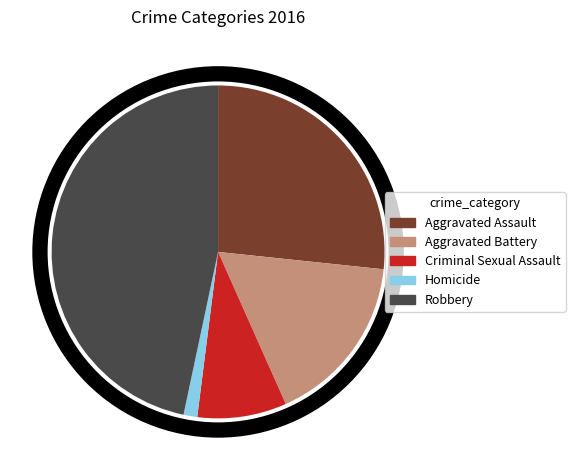

Which has a higher value, Aggravated Battery or Criminal Sexual Assault?

Aggravated Battery